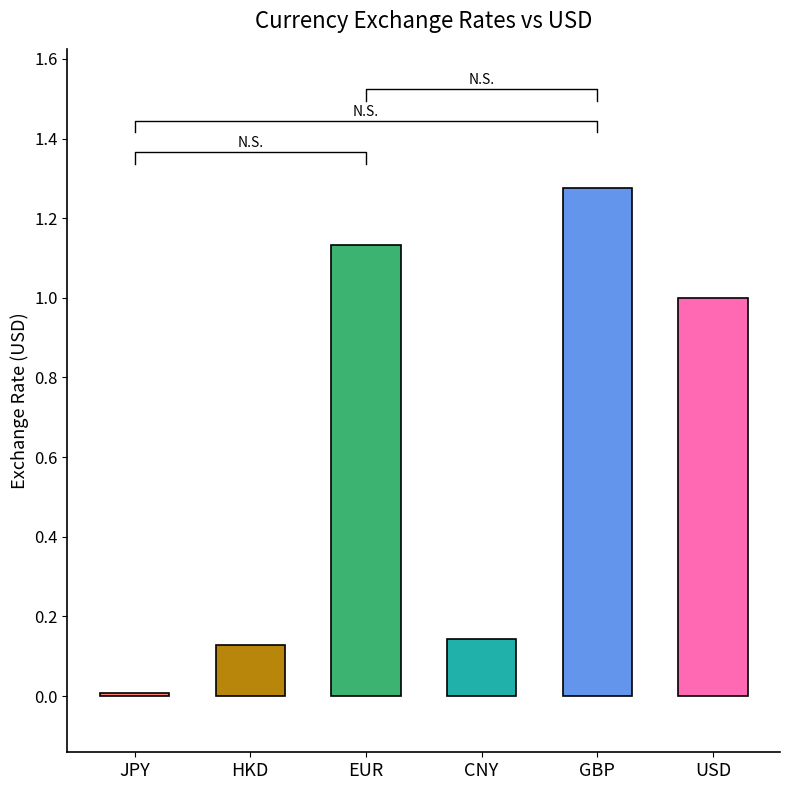

Where does the data first go above 1?

EUR